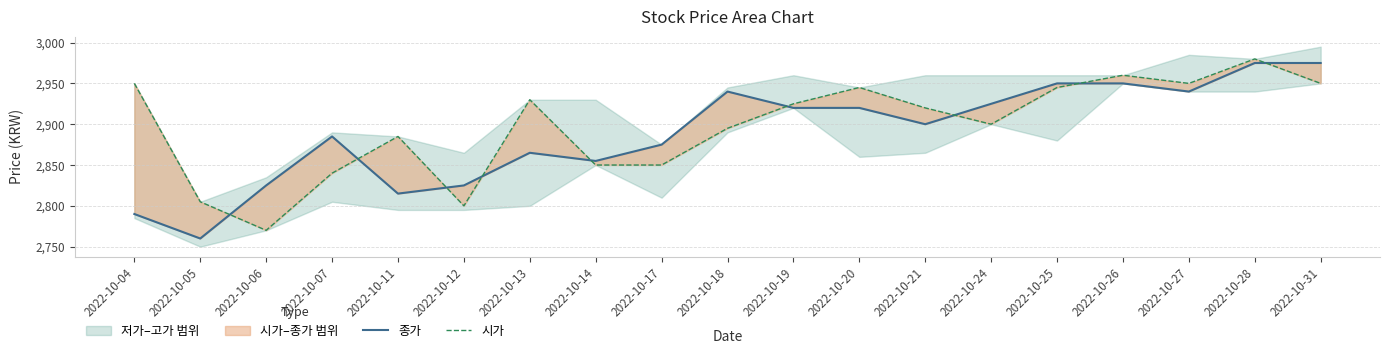

Where does the 시가 series first go above 2920?

2022-10-04